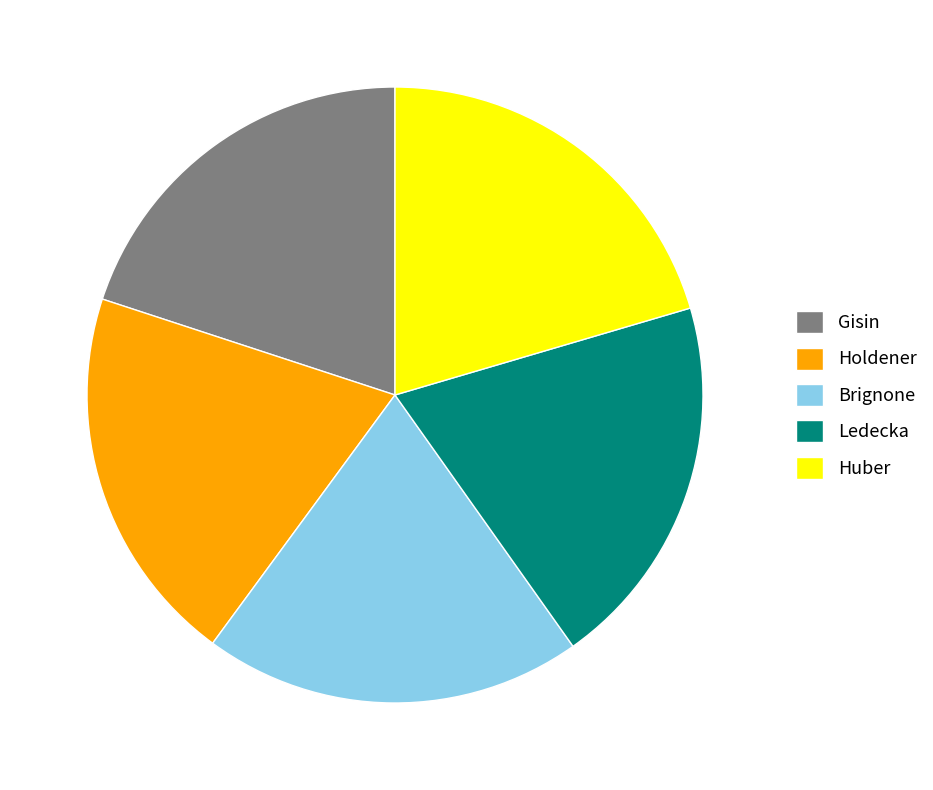

Is the sum of Gisin and Brignone greater than half?

No